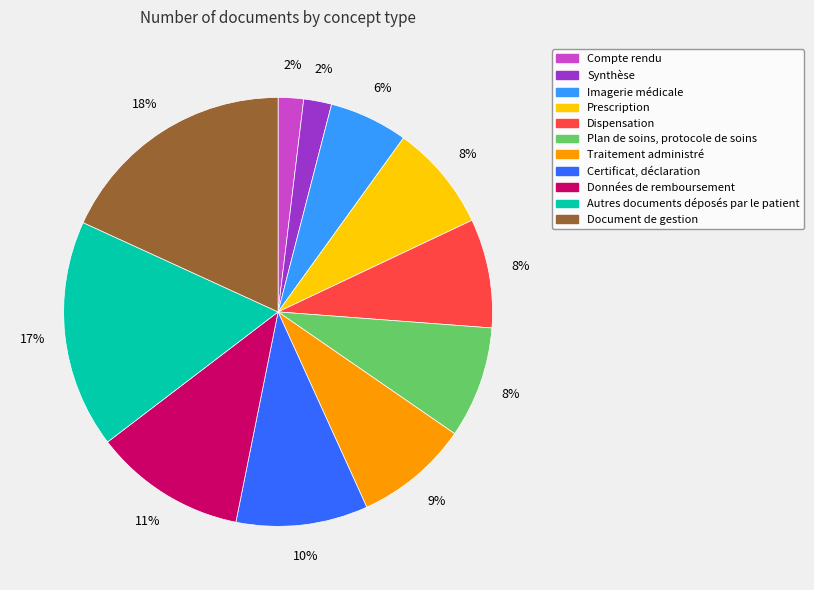

What is the ratio of the value at Traitement administré to the value at Autres documents déposés par le patient?

0.5